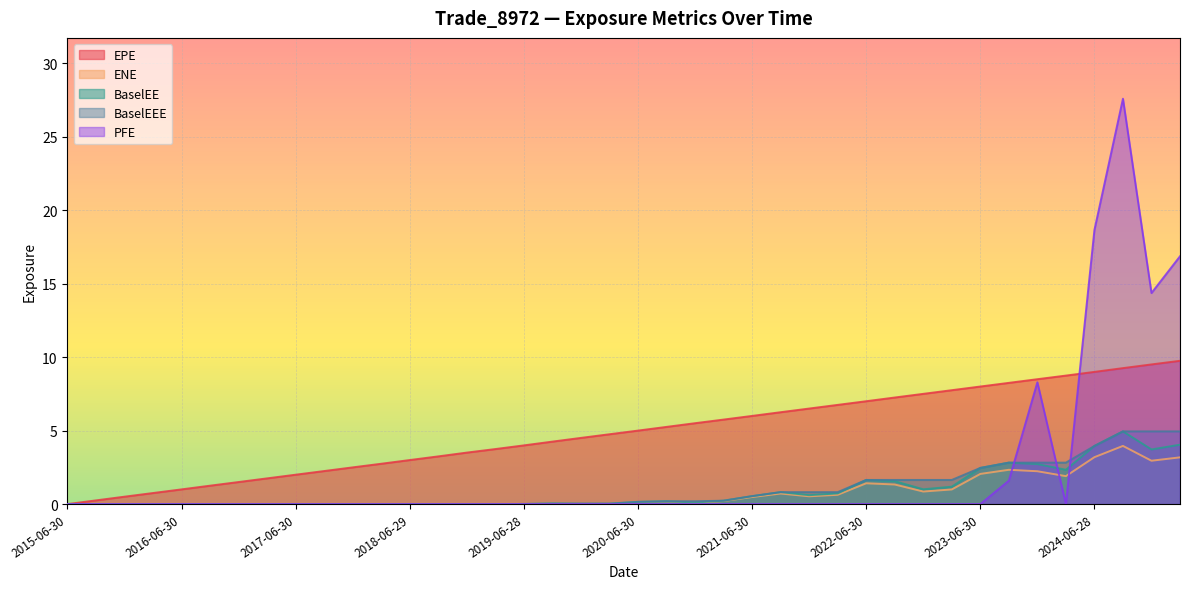

What is the spread (max minus min) of values at 2022-06-30?

7.0